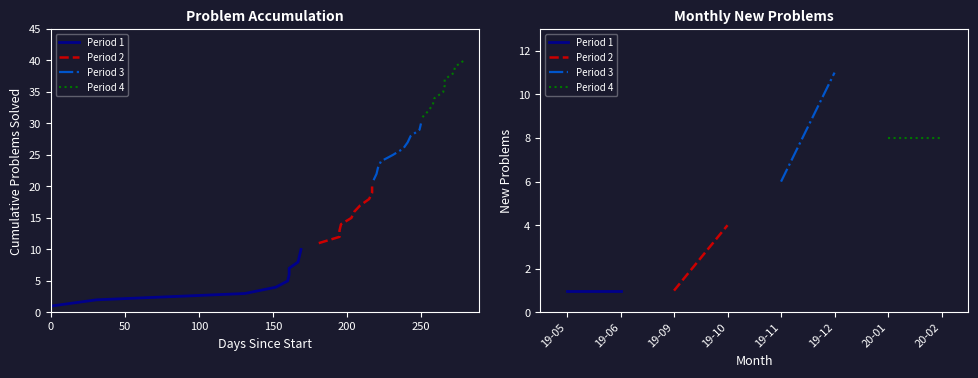

What is the value of the Period 1 point at the 1st from the left?

1